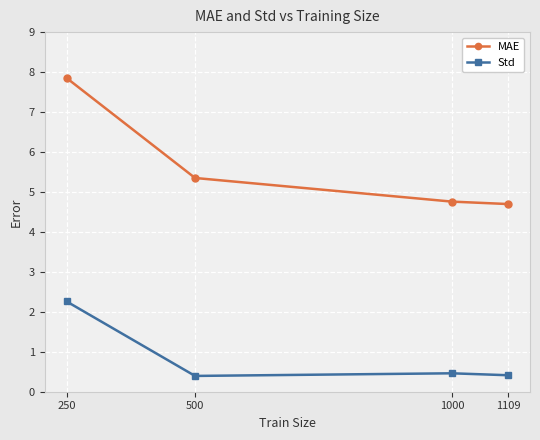

What is the maximum value for MAE?

7.9